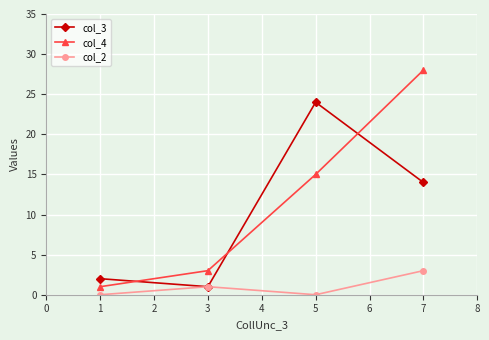

At which label does col_3 first exceed 14?

5